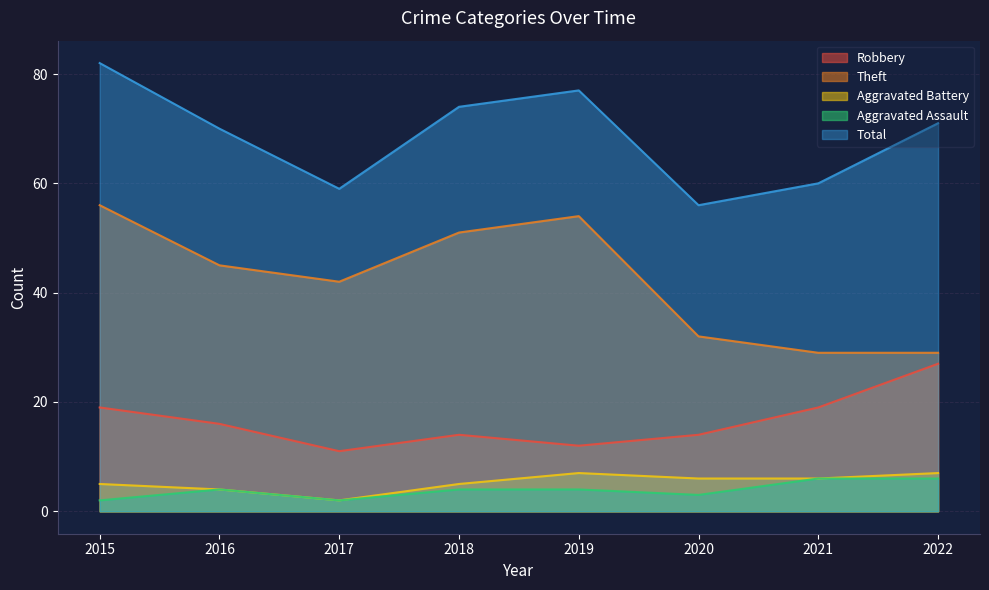

Does the chart have visible grid lines?

Yes